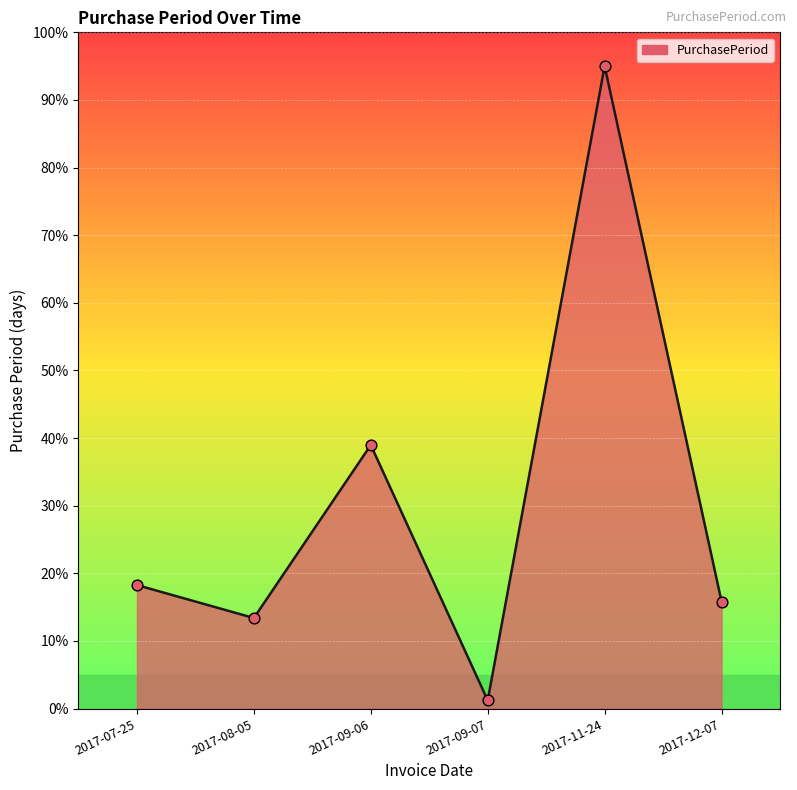

What is the change in value from 2017-11-24 to 2017-12-07?

-79.2